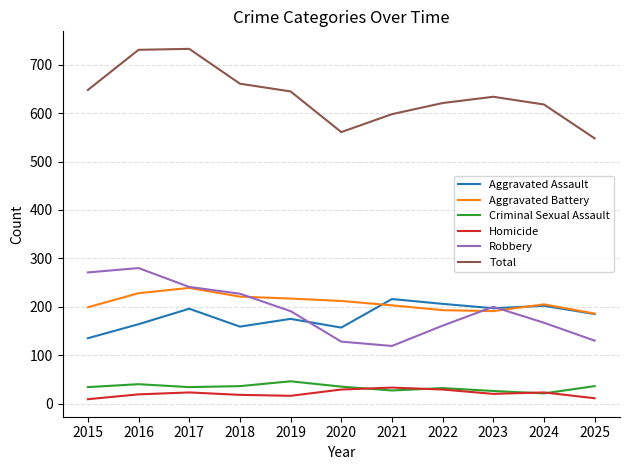

List the series in order of their peak value, highest first.

Total, Robbery, Aggravated Battery, Aggravated Assault, Criminal Sexual Assault, Homicide